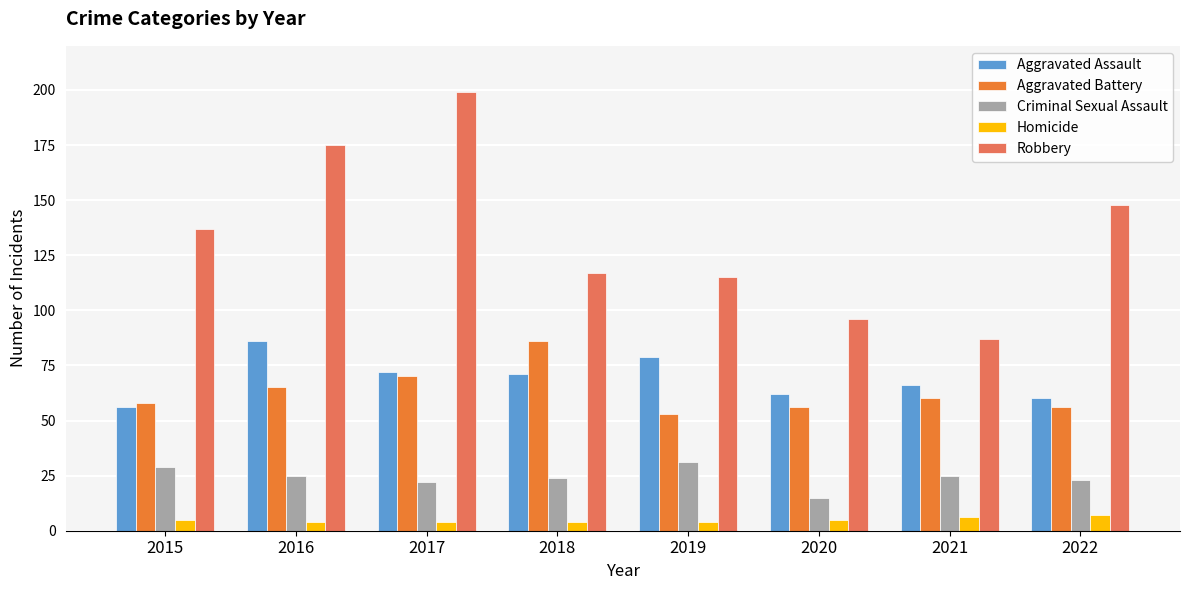

What is the smallest value displayed?

4